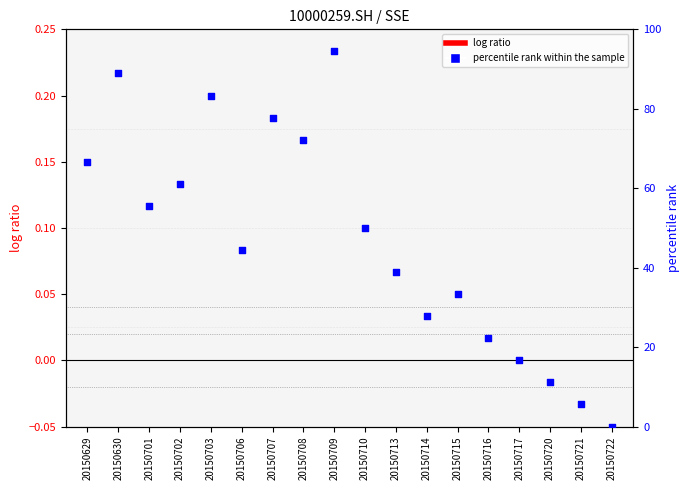

Which series reaches the maximum Y coordinate?

percentile rank within the sample